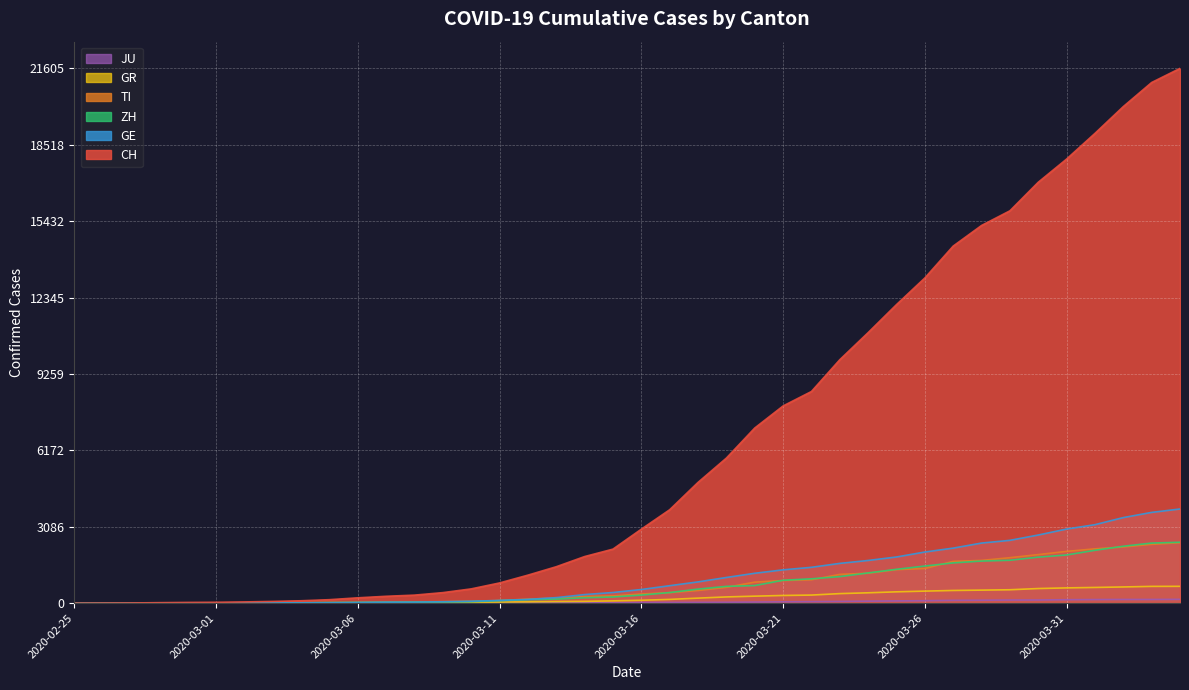

List the labels in order of GR value, smallest first.

2020-02-25, 2020-02-26, 2020-02-27, 2020-02-28, 2020-02-29, 2020-03-01, 2020-03-02, 2020-03-03, 2020-03-04, 2020-03-05, 2020-03-06, 2020-03-07, 2020-03-08, 2020-03-09, 2020-03-10, 2020-03-11, 2020-03-12, 2020-03-13, 2020-03-14, 2020-03-15, 2020-03-16, 2020-03-17, 2020-03-18, 2020-03-19, 2020-03-20, 2020-03-21, 2020-03-22, 2020-03-23, 2020-03-24, 2020-03-25, 2020-03-26, 2020-03-27, 2020-03-28, 2020-03-29, 2020-03-30, 2020-03-31, 2020-04-01, 2020-04-02, 2020-04-03, 2020-04-04